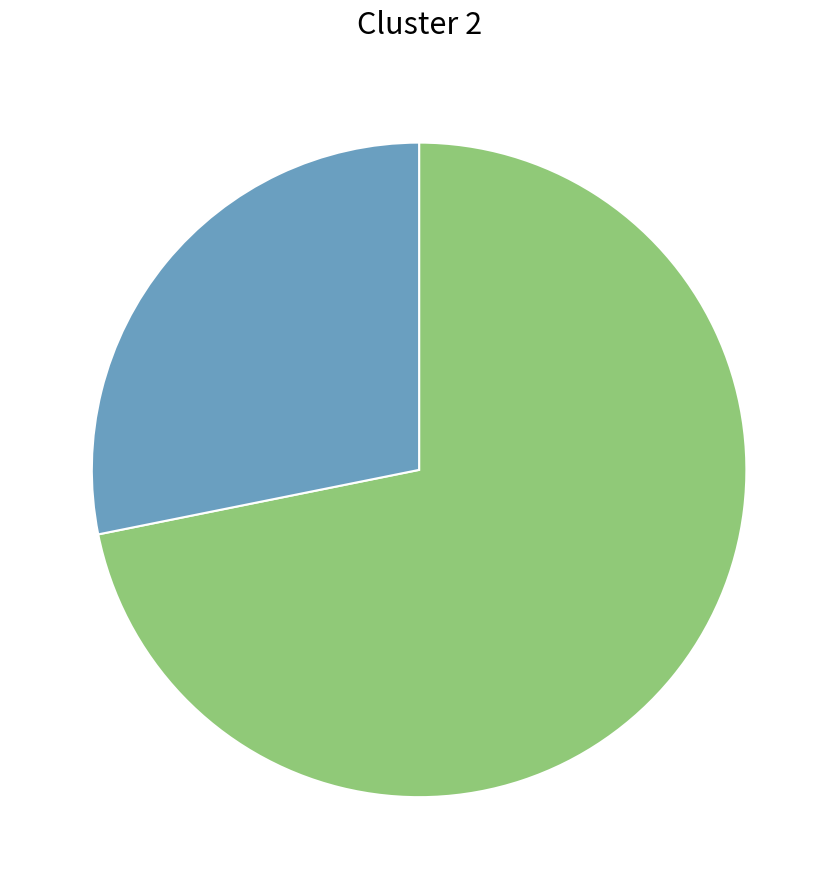

Is there a majority slice in this chart?

Yes